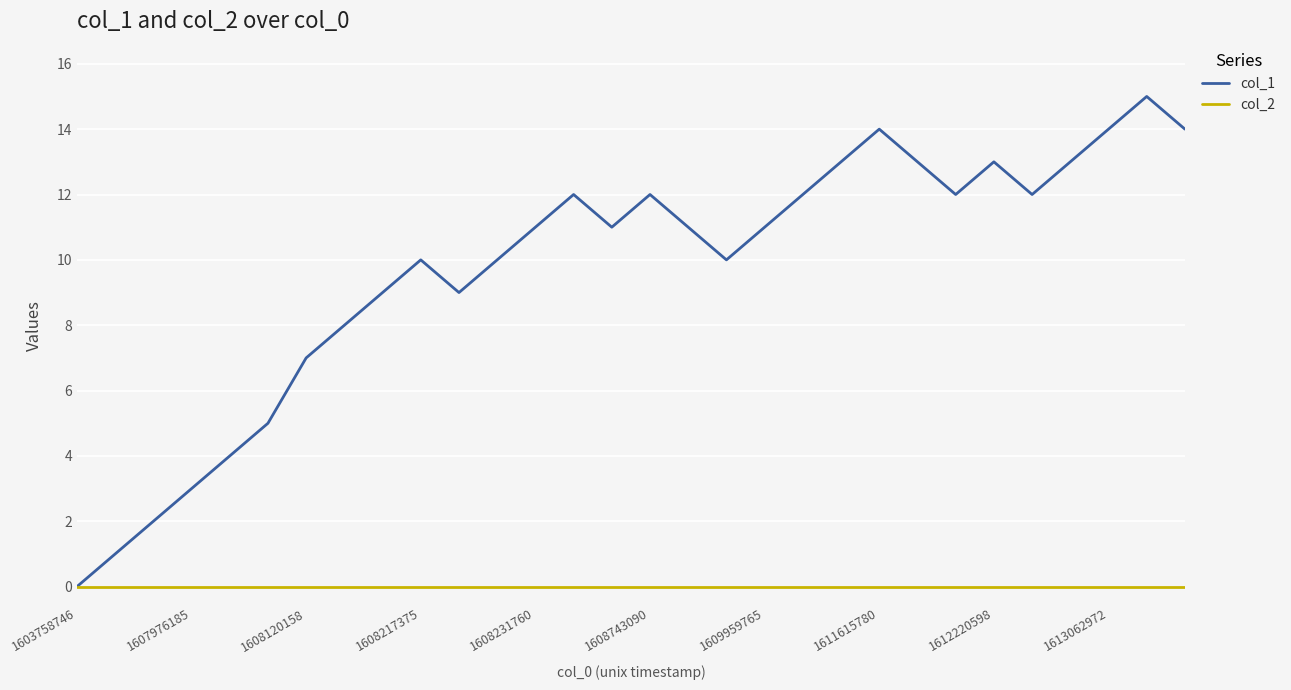

Which series has the largest range (max minus min)?

col_1